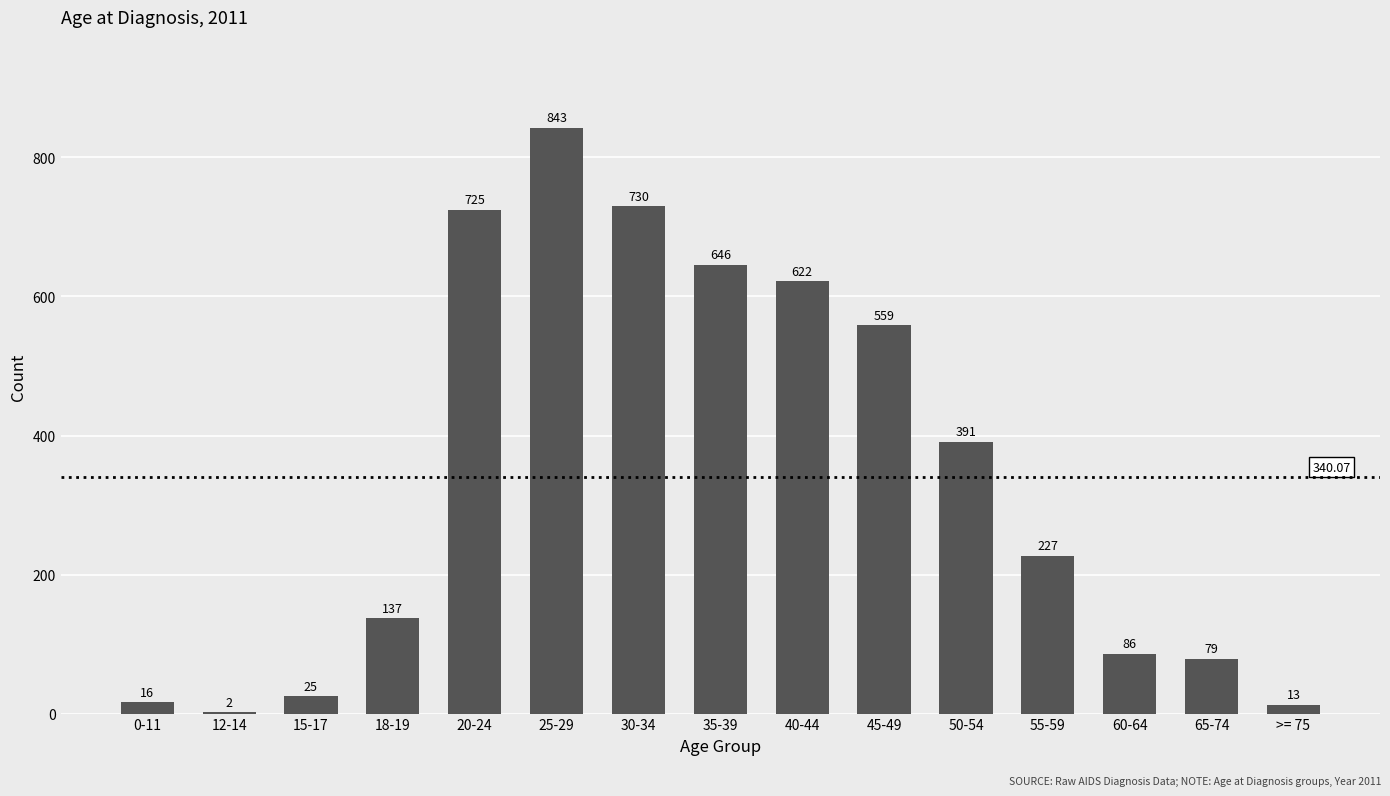

What is the sum of all values?

5101